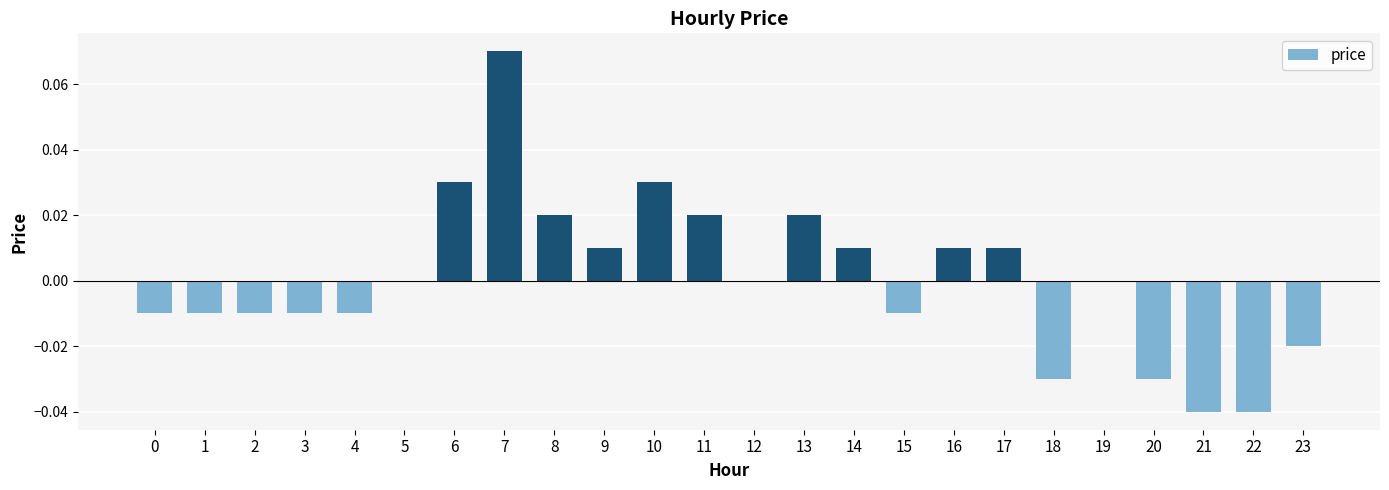

Which label corresponds to the largest value in the chart?

7